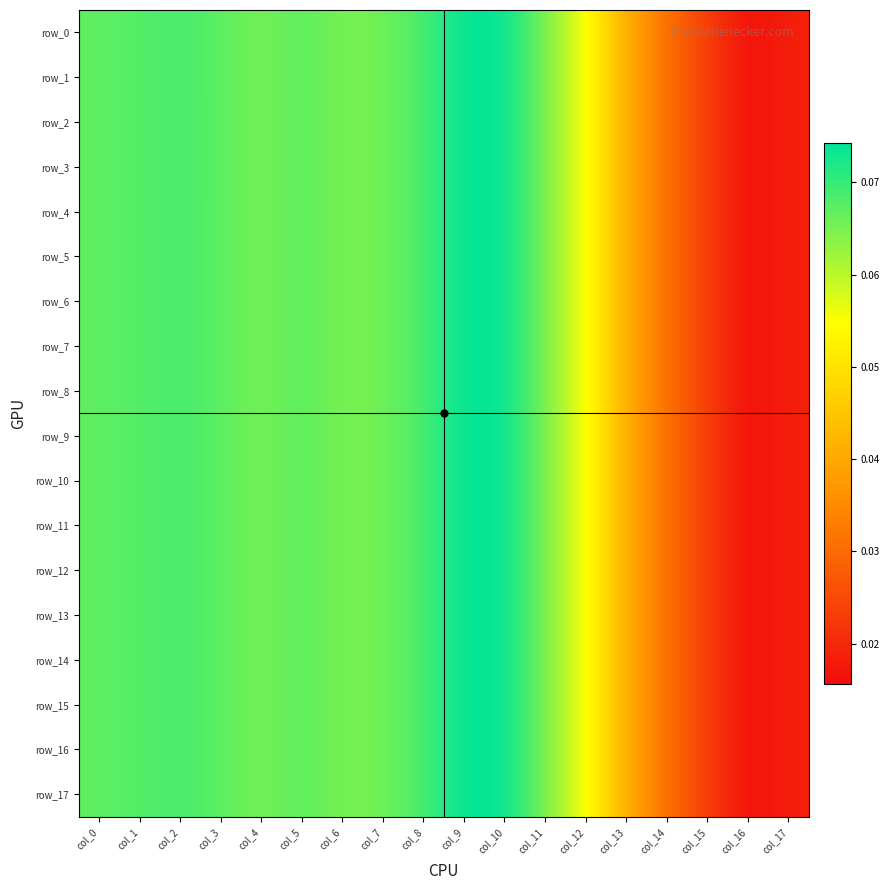

Is the value of row_2 at col_4 greater than the value of row_7 at col_13?

Yes